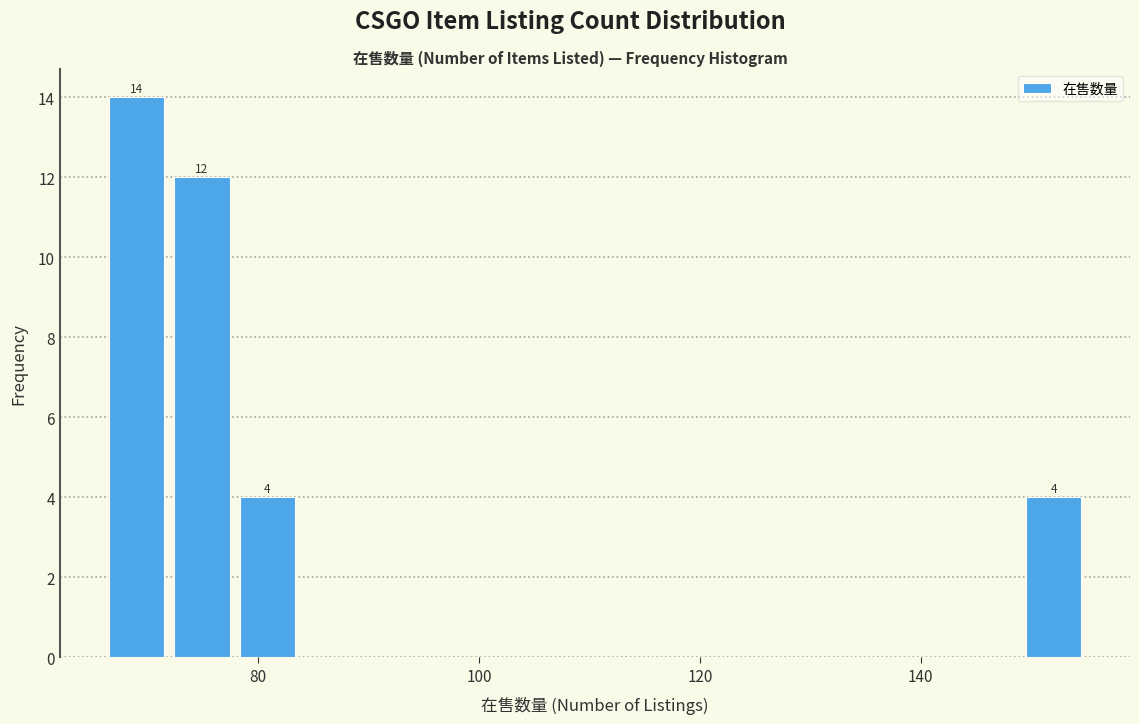

Around what value on the x-axis is the tallest bar? Give the approximate position of its centre, as read against the axis.

68